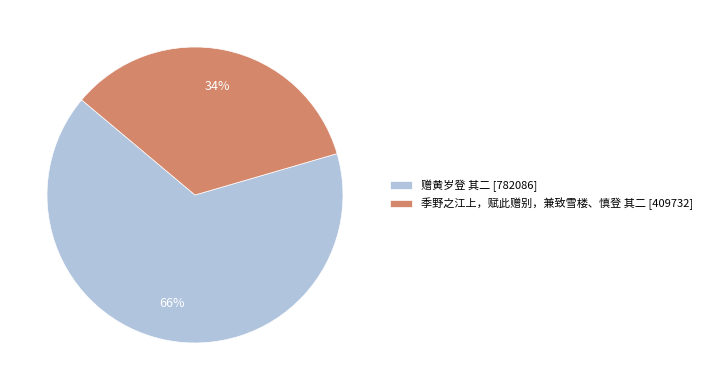

What is the smallest slice in the pie chart?

季野之江上，赋此赠别，兼致雪楼、慎登 其二